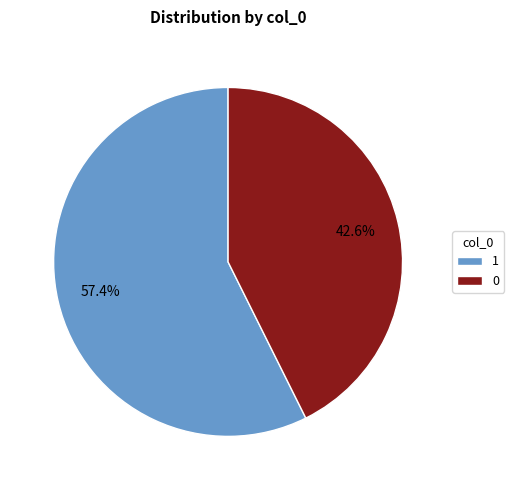

Does 0 account for over 50% of the chart?

No